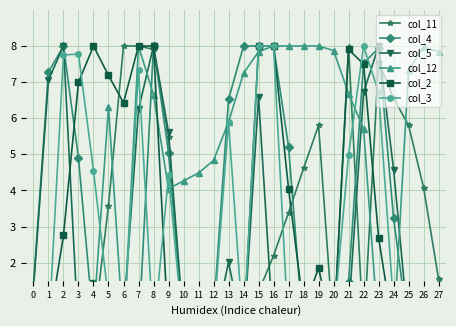

At which category is the sum across all series the highest?

15